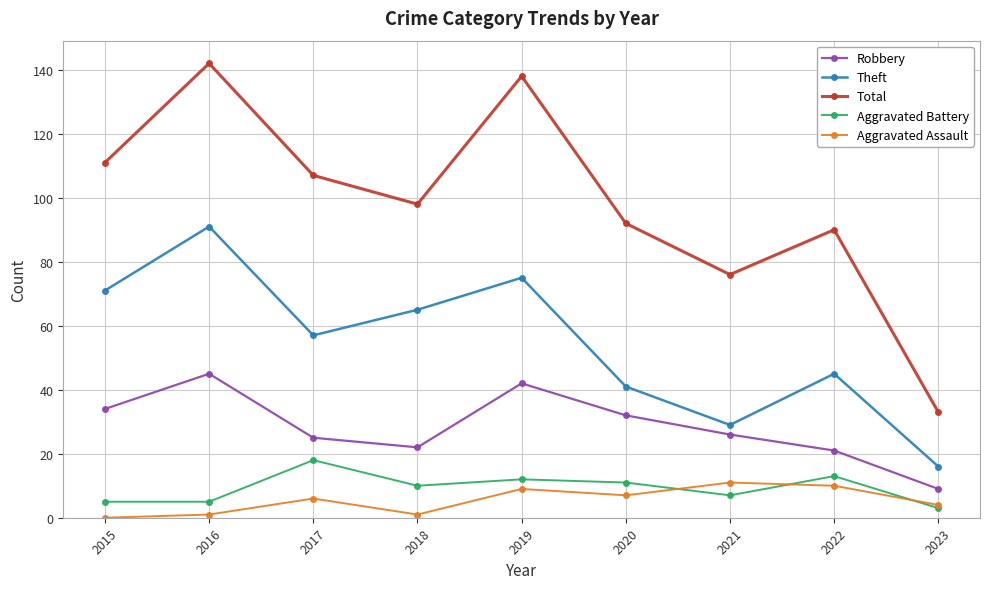

Which series has the largest range (max minus min)?

Total